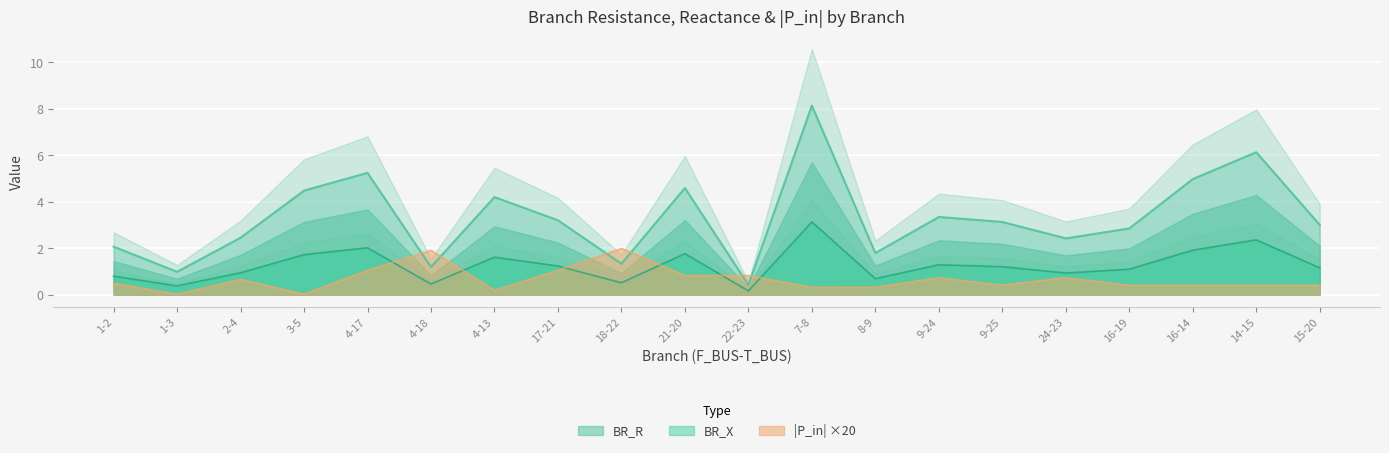

Which category has the lowest value in the BR_X series?

22-23